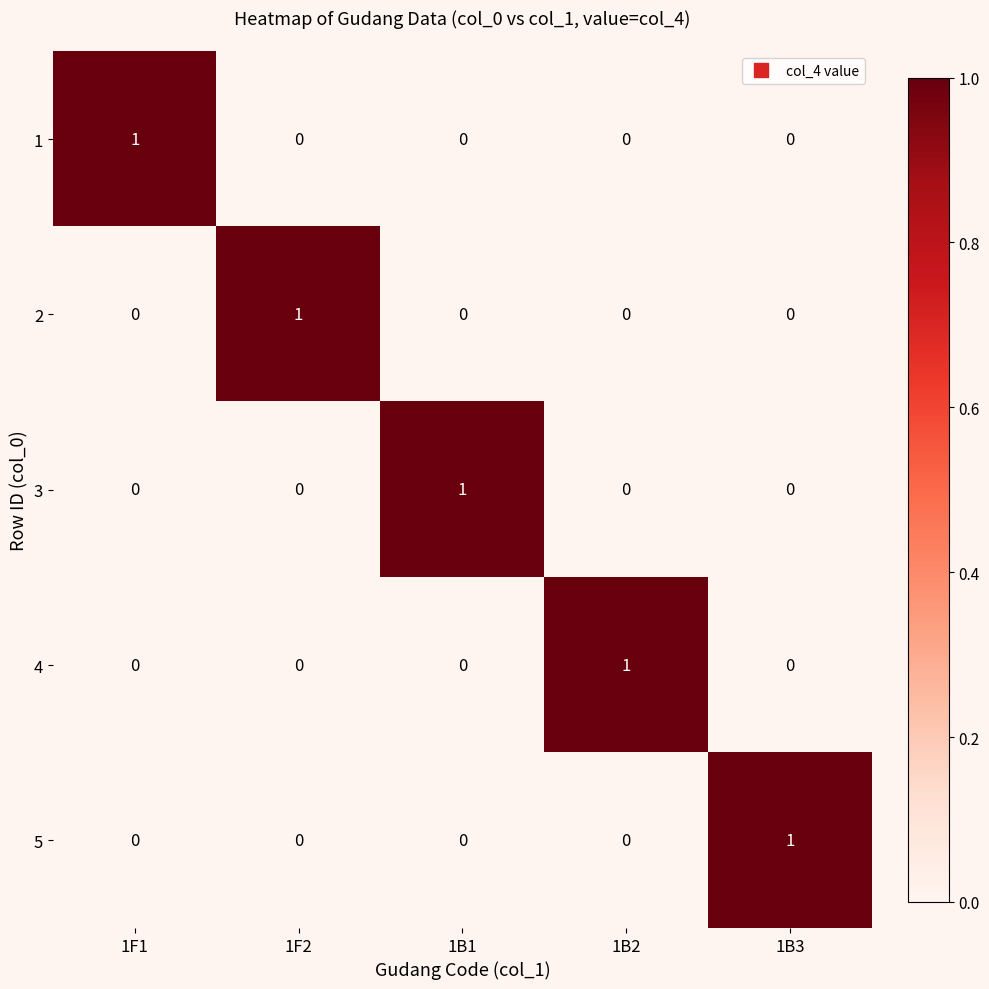

Which category has the highest value in the 4 series?

1B2